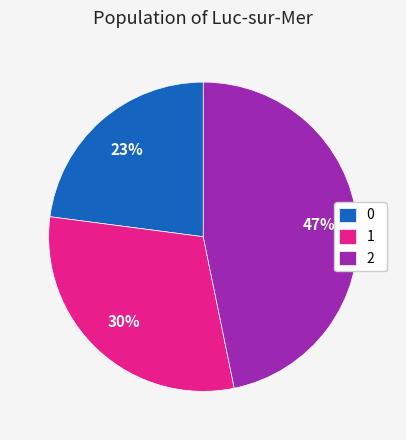

Approximately how many times larger is the value at 1 compared to 2?

0.6